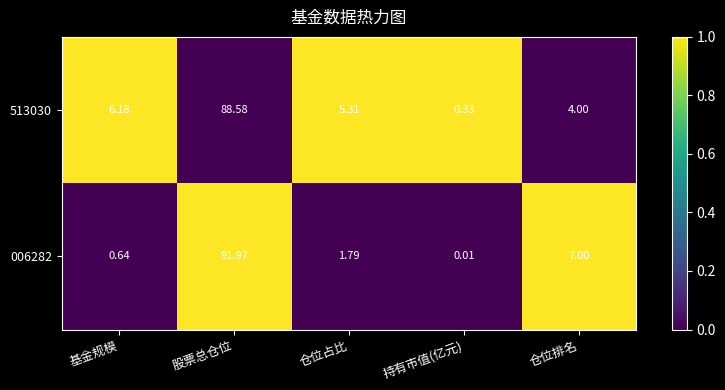

Where is 006282 nearest to the value 45?

仓位排名